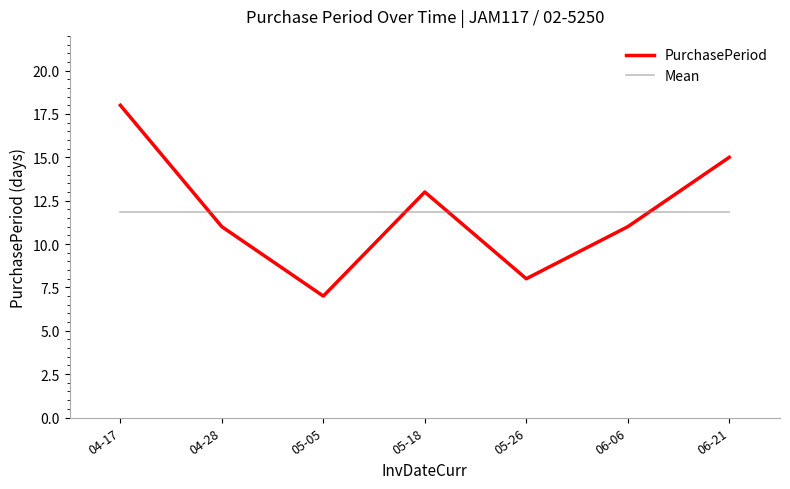

True or false: PurchasePeriod and Mean cross at least once.

True